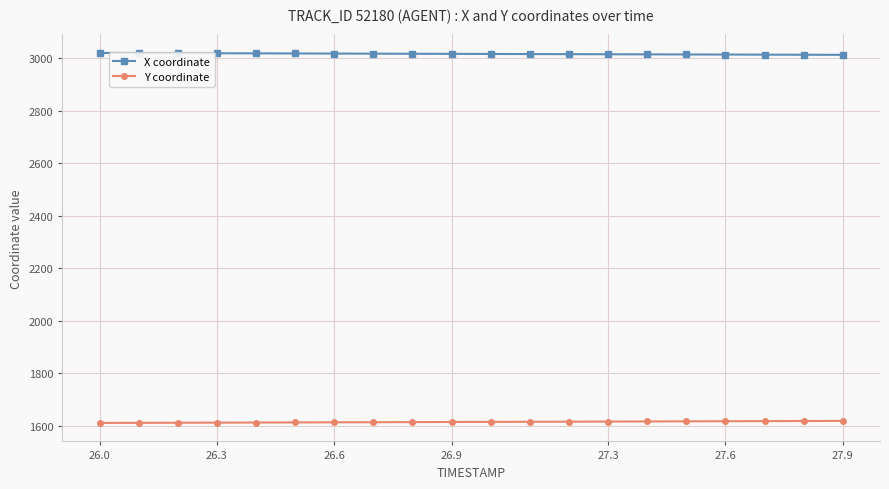

What is the smallest value displayed?

1610.6